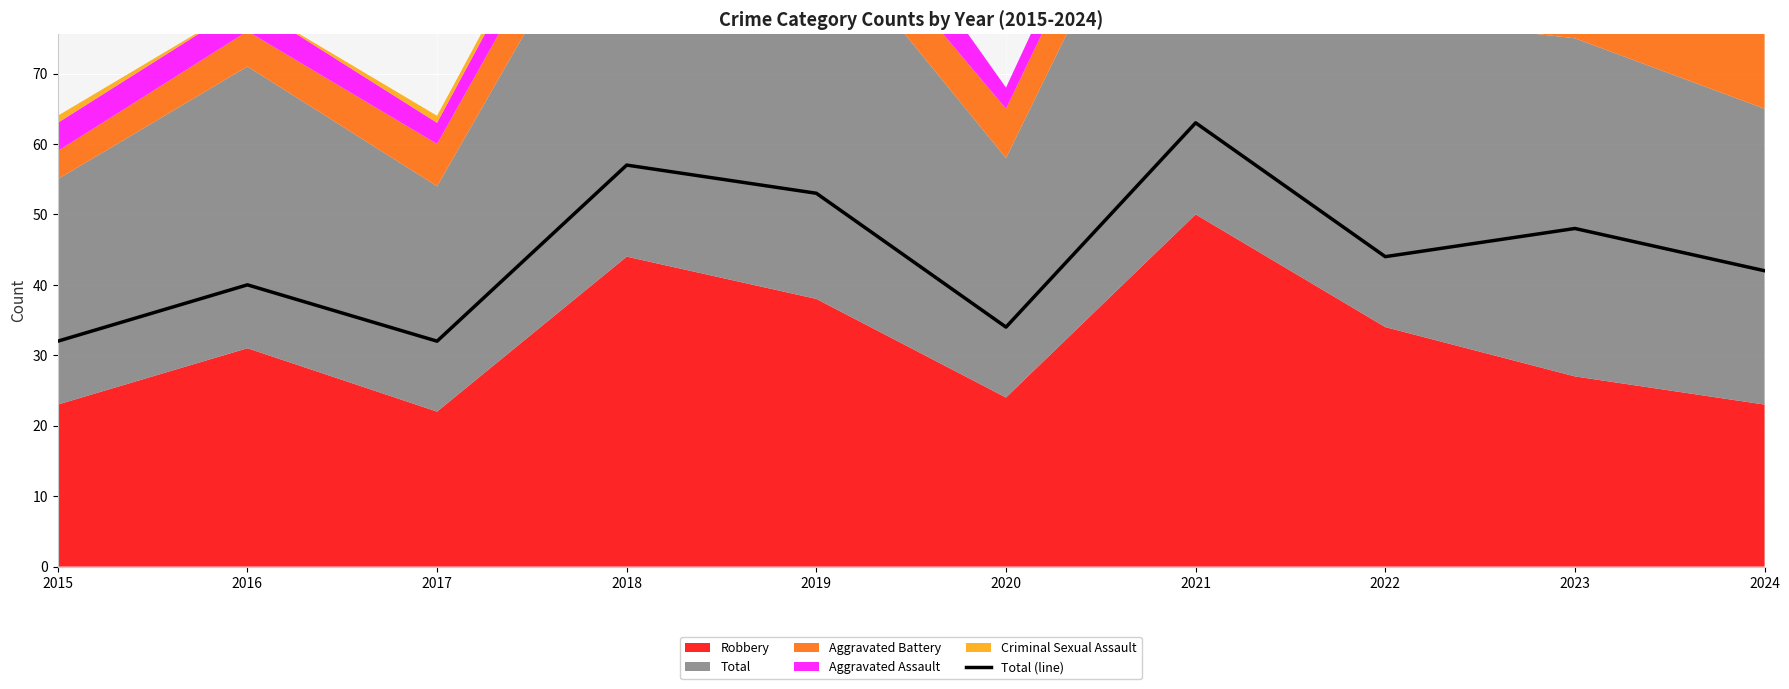

Rank the categories by value from highest to lowest.

2021, 2018, 2019, 2023, 2022, 2024, 2016, 2020, 2015, 2017